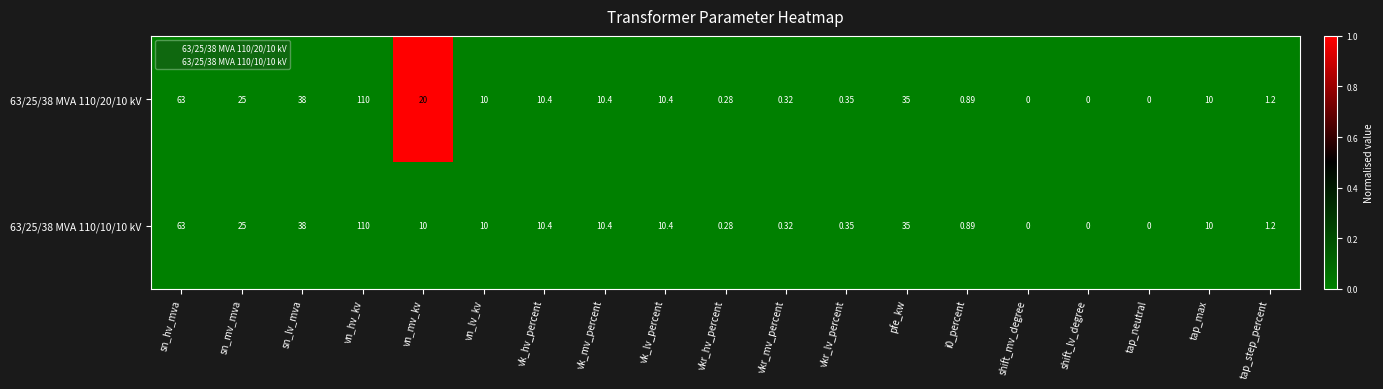

At which label does 63/25/38 MVA 110/20/10 kV first exceed 10?

sn_hv_mva